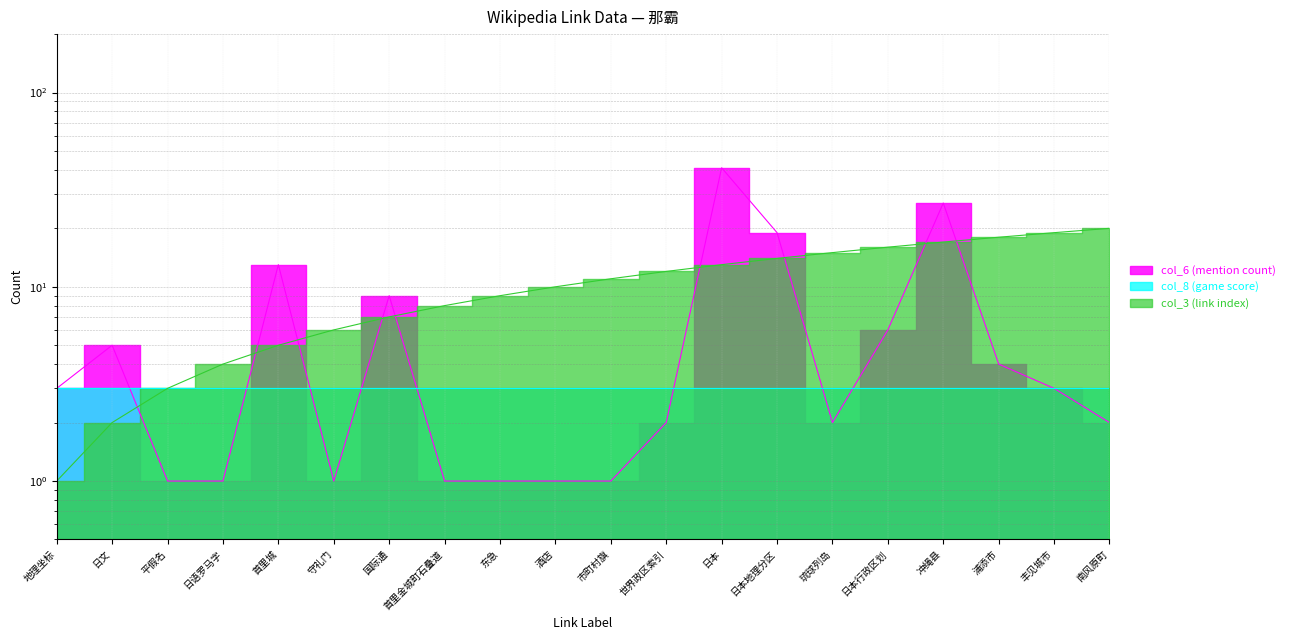

What is the label of the 20th point from the right?

地理坐标